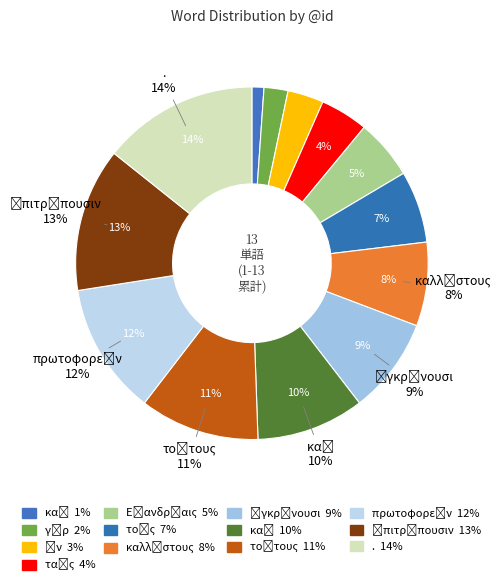

Which category has the biggest portion of the pie?

.